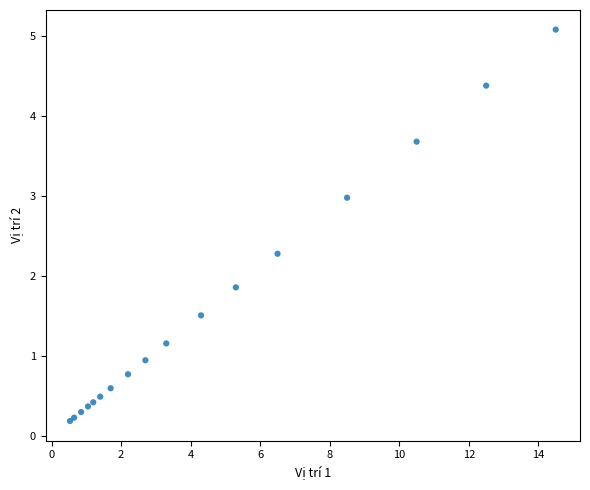

What Y value in the scatter plot is closest to 2?

1.9